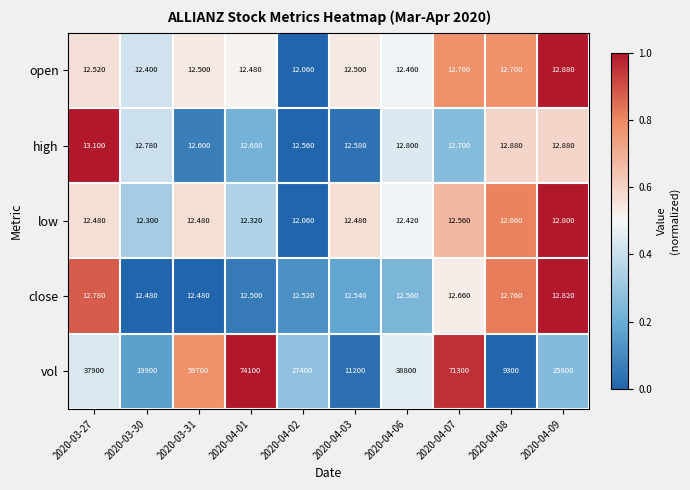

Which series has the largest total across all categories?

vol